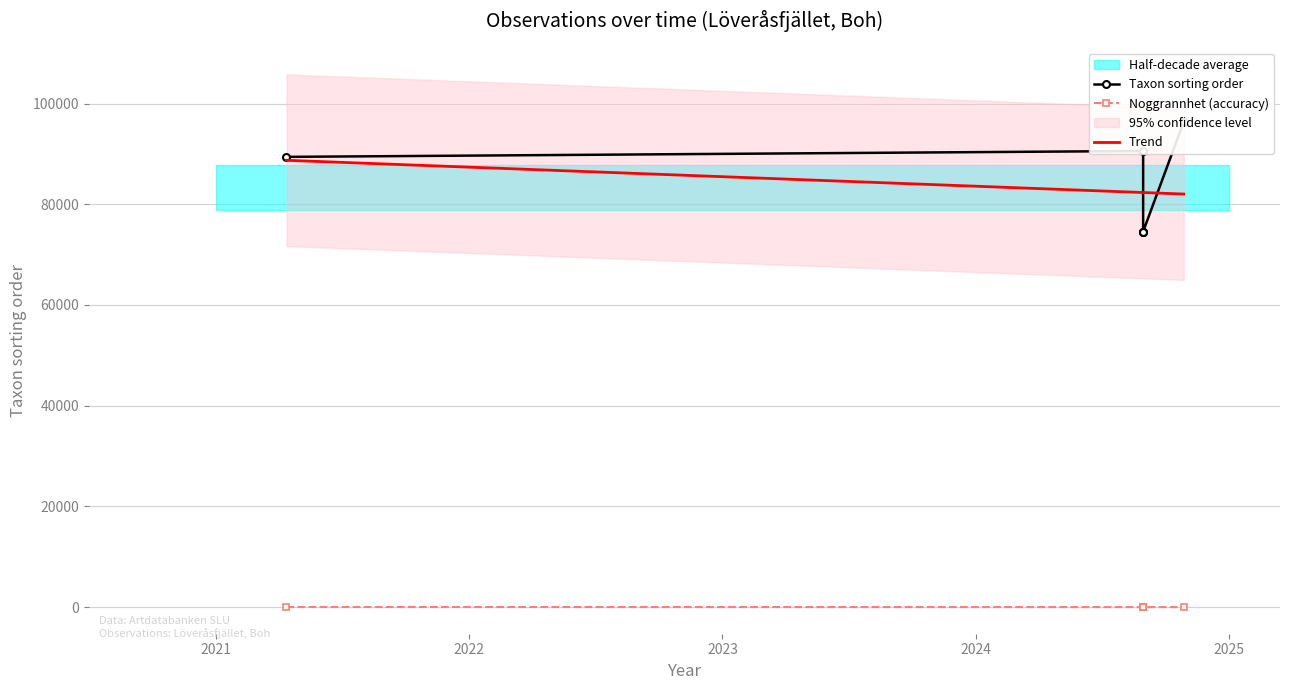

True or false: Noggrannhet and Taxonsorteringsordning cross at least once.

False